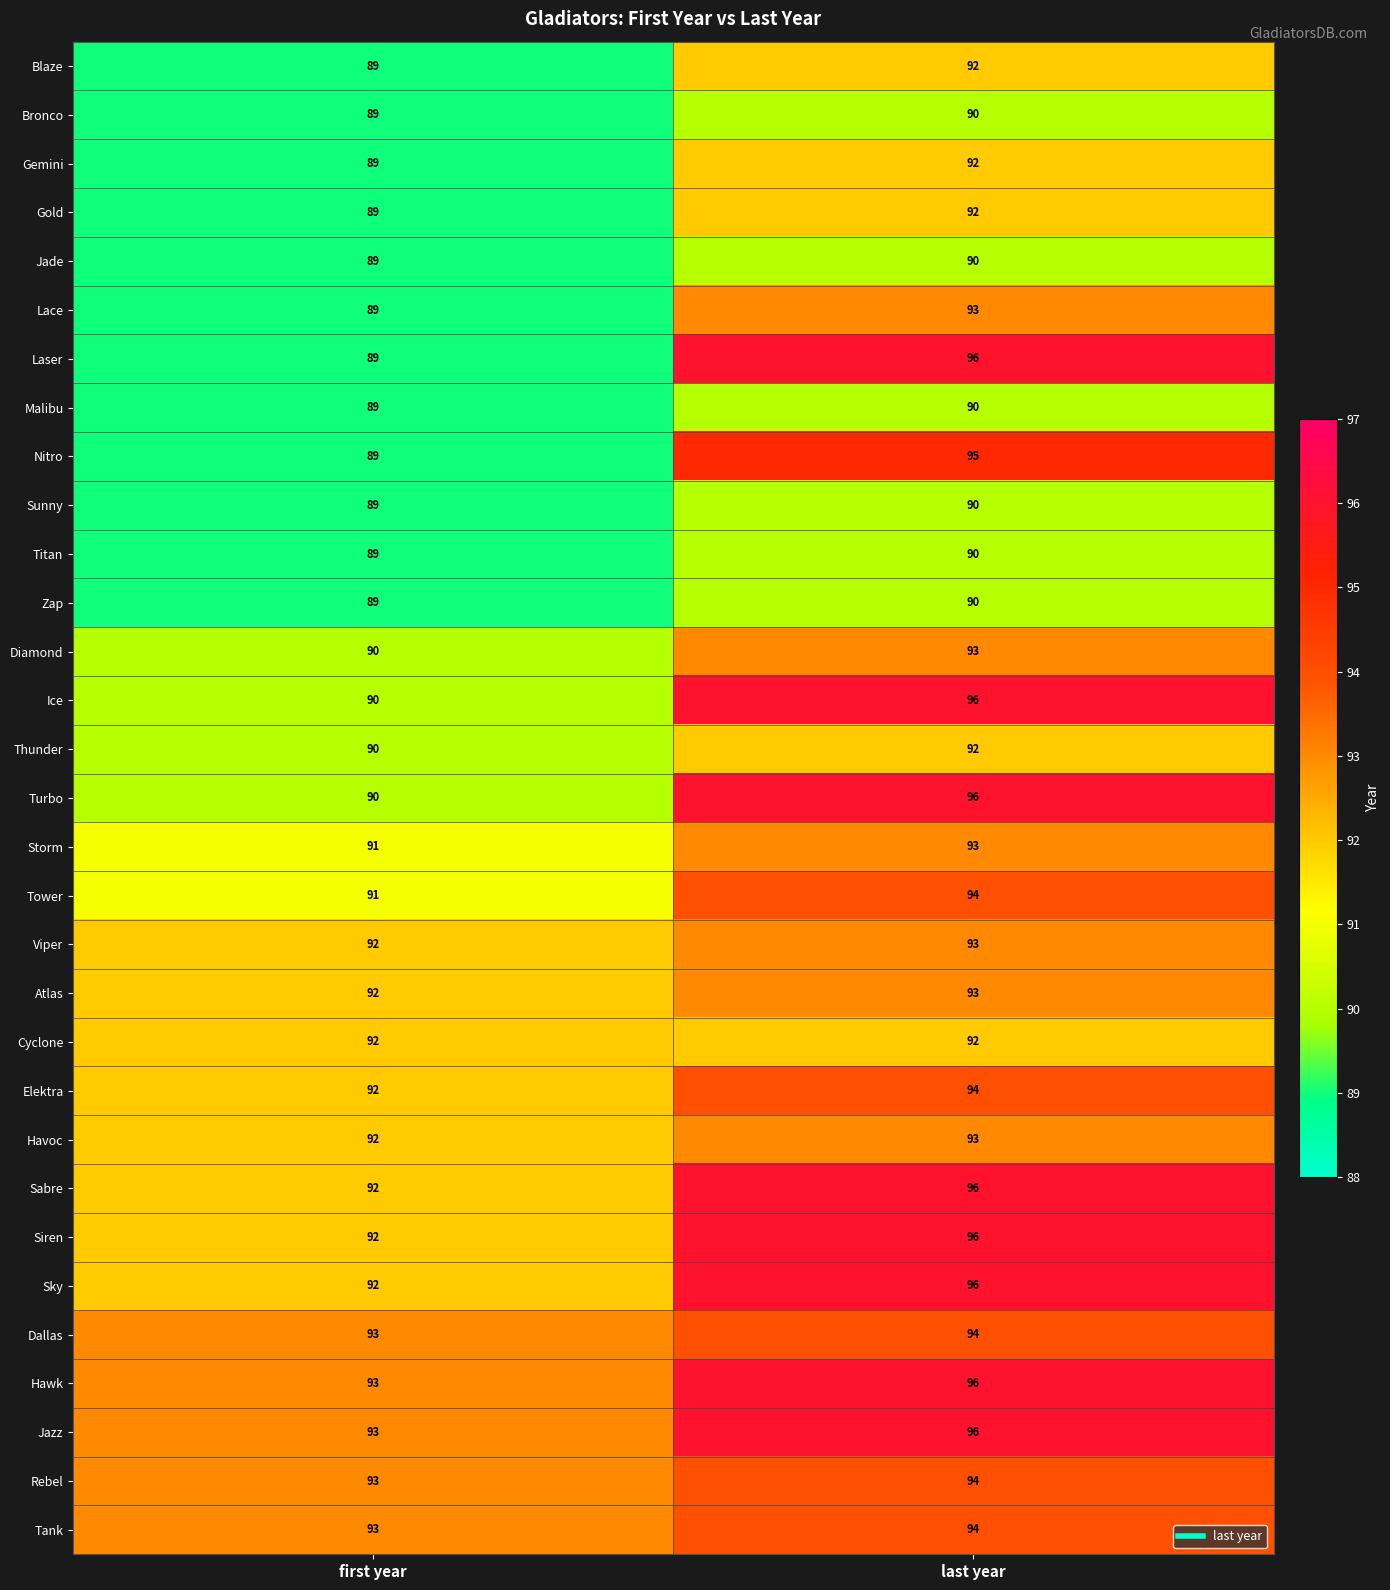

What is the difference between the maximum and minimum values in the Siren series?

4